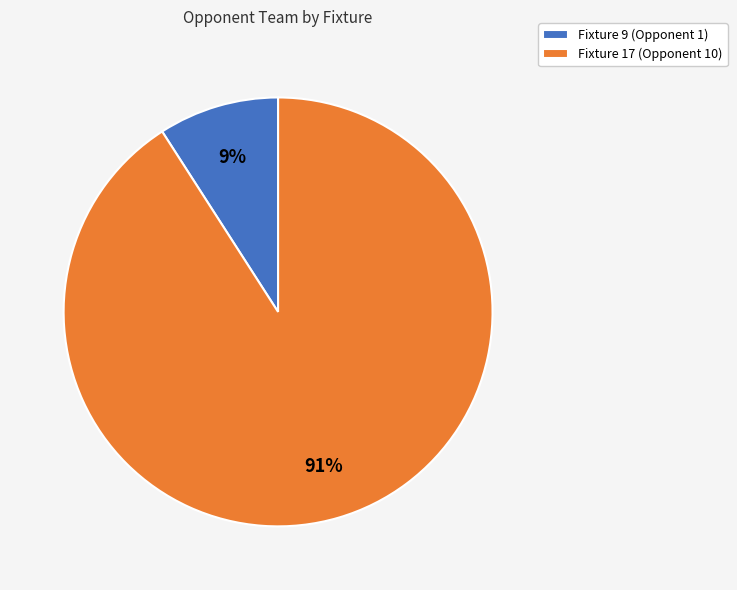

Between Fixture 17 (Opponent 10) and Fixture 9 (Opponent 1), which is larger?

Fixture 17 (Opponent 10)